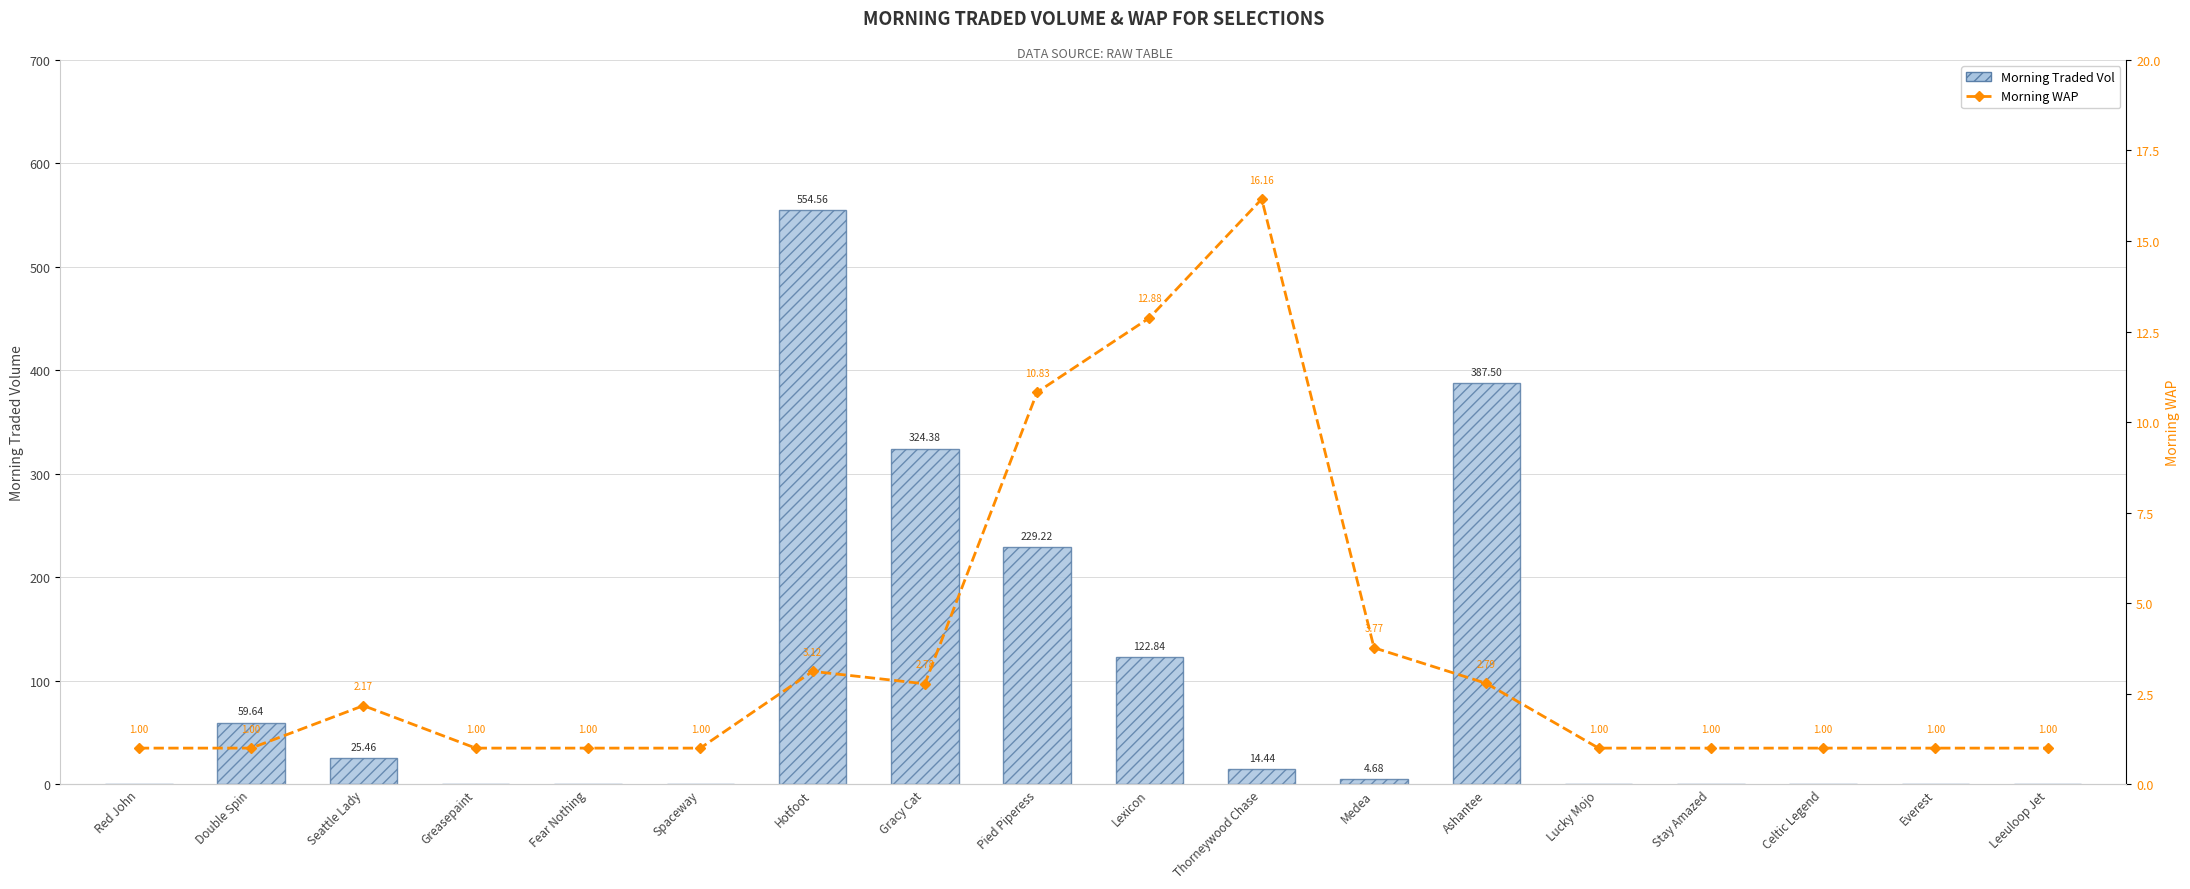

What is the maximum value for Morning Traded Vol?

554.6